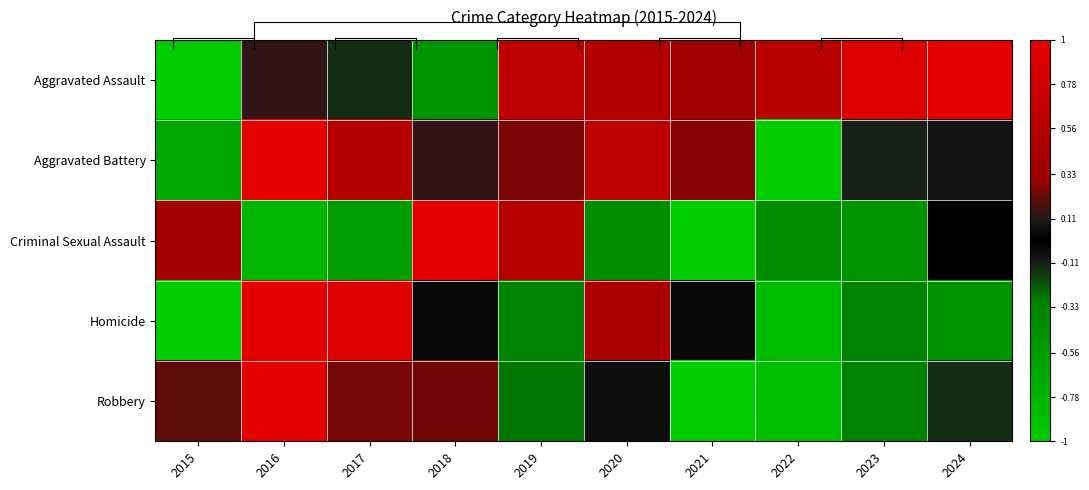

How many distinct data groups are displayed?

5